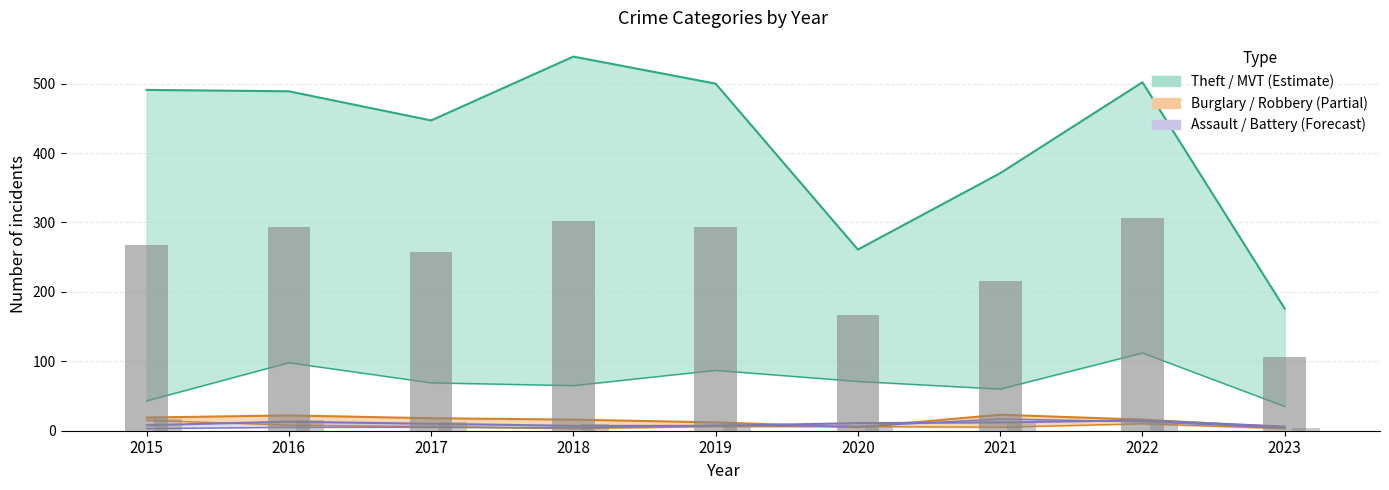

Which category has the lowest value across all series?

2020